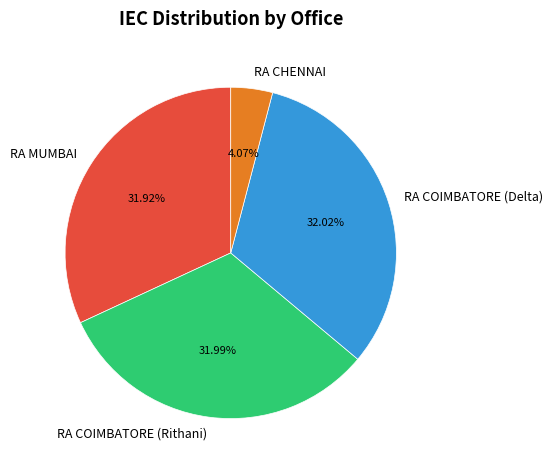

Does any single category account for the majority?

No